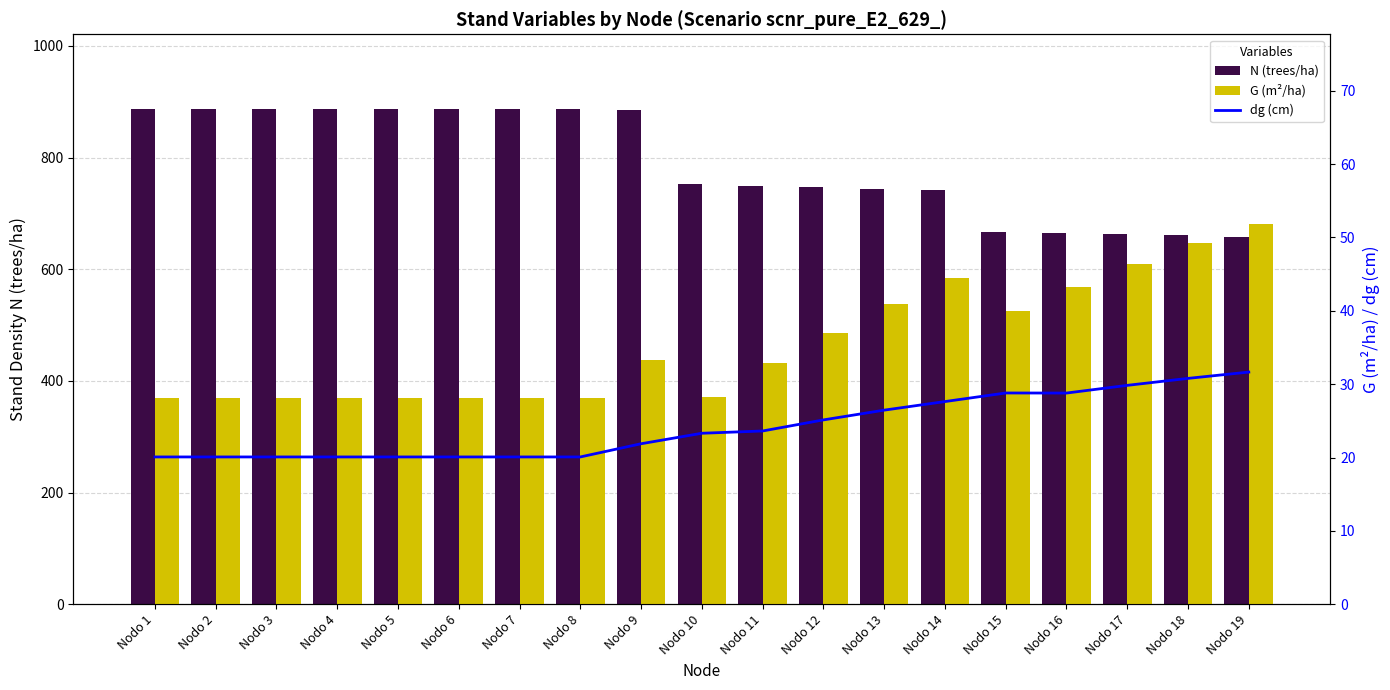

Which series has the largest total across all categories?

N (trees/ha)